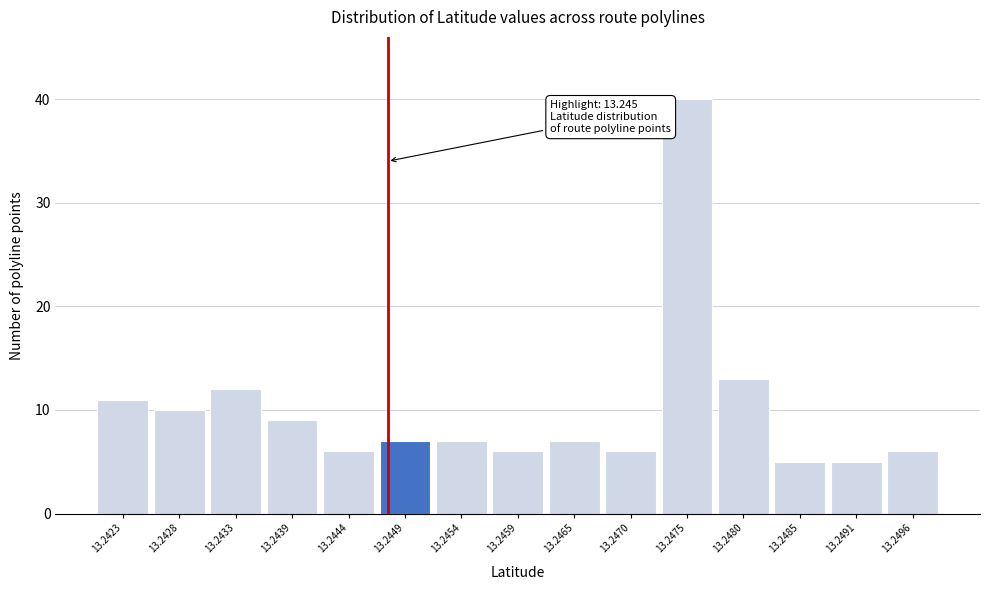

Reading right to left, transcribe all the data shown in this chart.

6	5	5	13	40	6	7	6	7	7	6	9	12	10	11